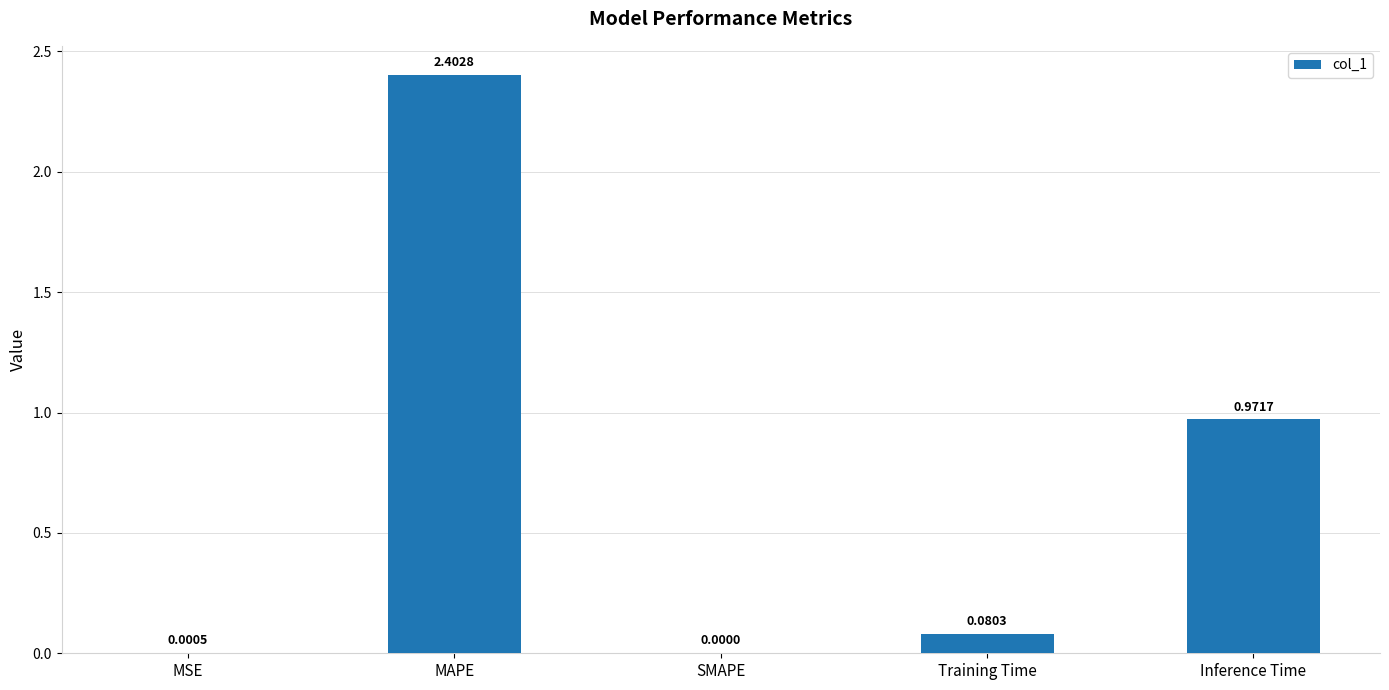

Is it true that the value at SMAPE is 0.0?

True